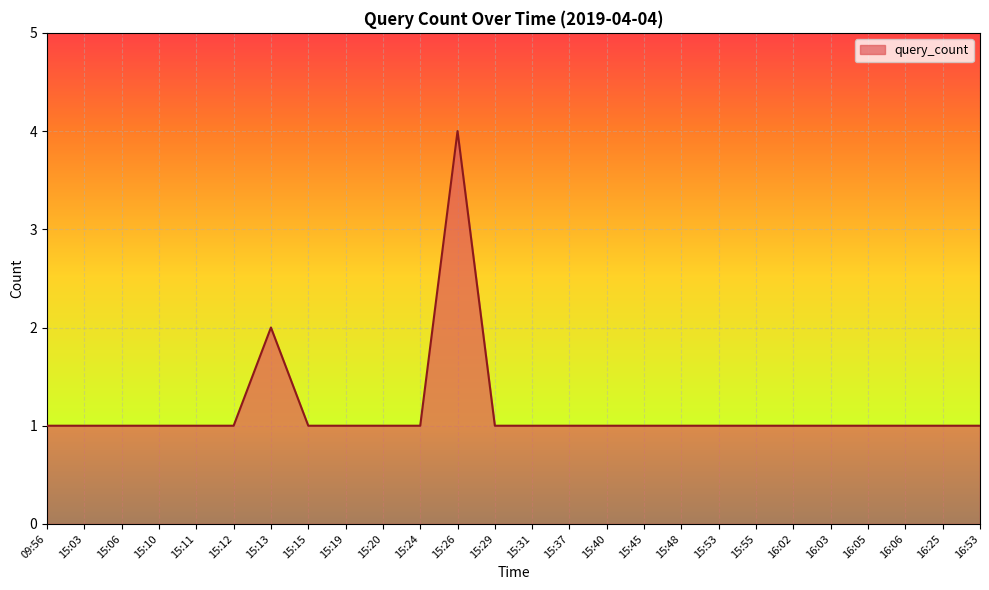

What is the ratio of the value at 15:03 to the value at 15:12?

1.0